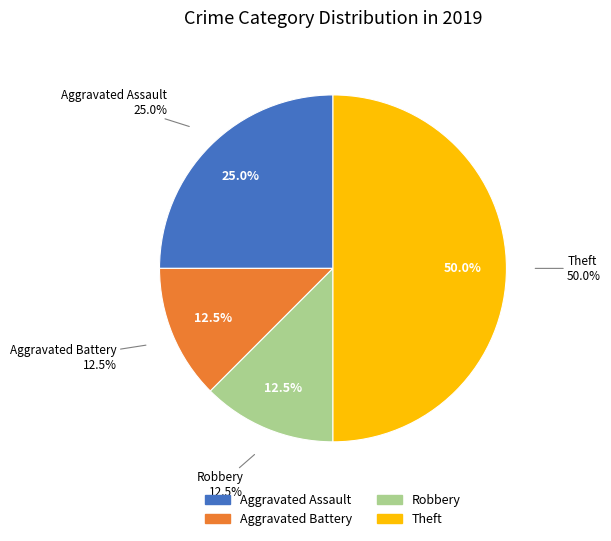

Approximately how many times larger is the value at Theft compared to Robbery?

4.0